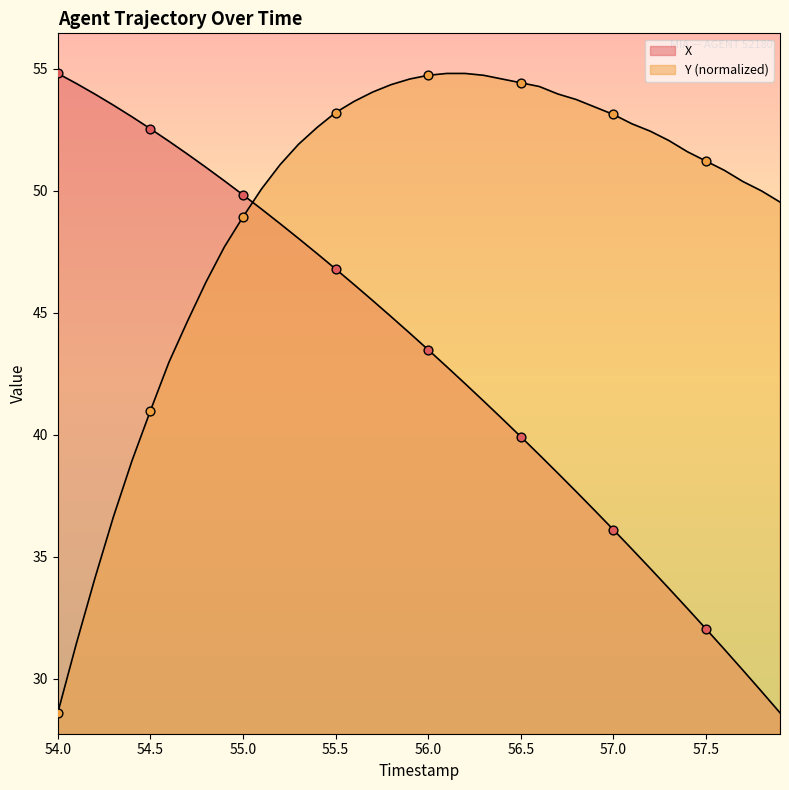

Which series has the largest total across all categories?

Y